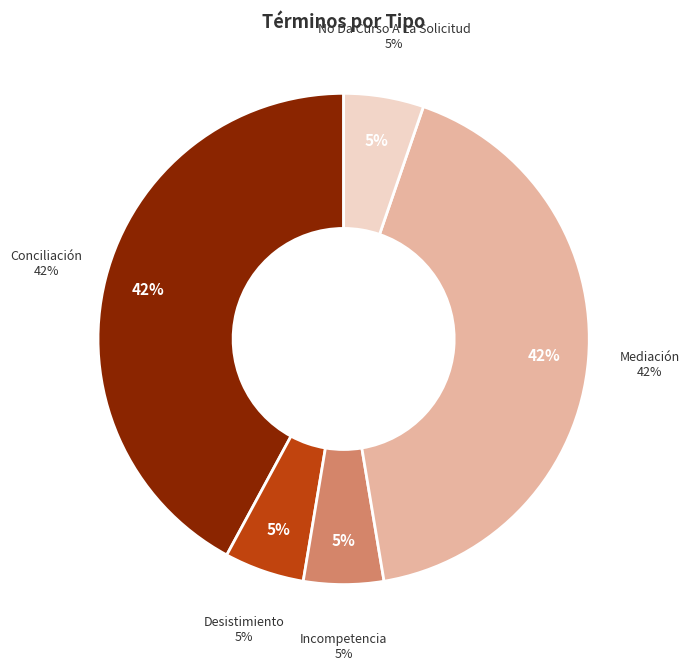

Count the number of slices in the pie.

5